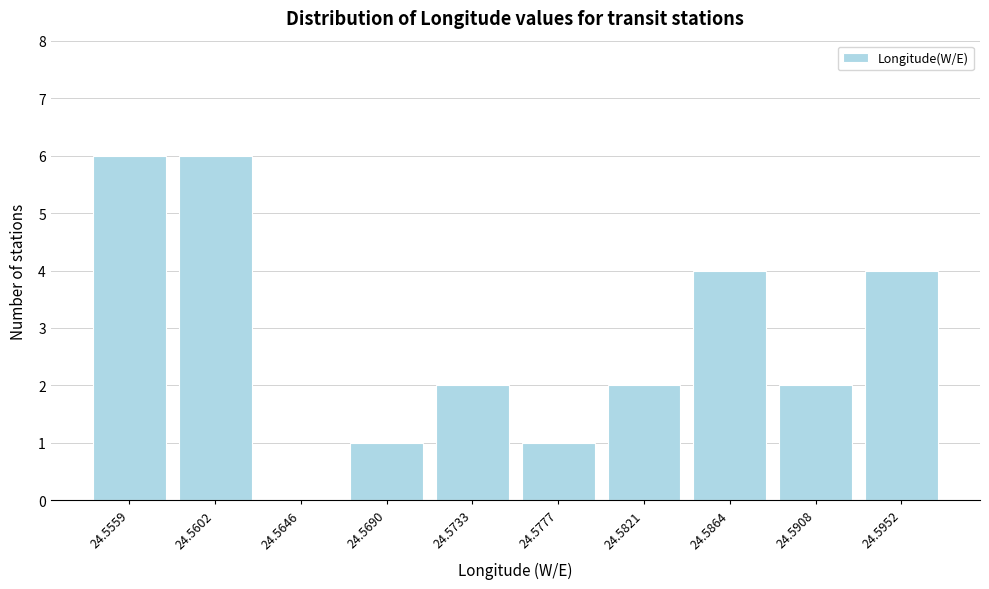

Reading left to right, list all the values displayed in this chart.

24.5559=6	24.5602=6	24.5646=0	24.5690=1	24.5733=2	24.5777=1	24.5821=2	24.5864=4	24.5908=2	24.5952=4